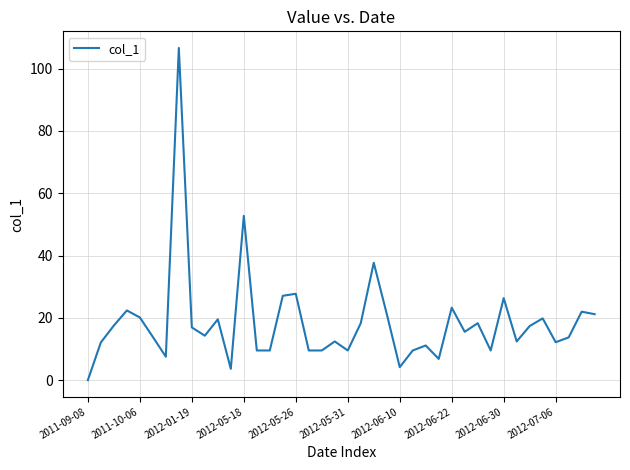

What is the maximum value shown in the chart?

106.7